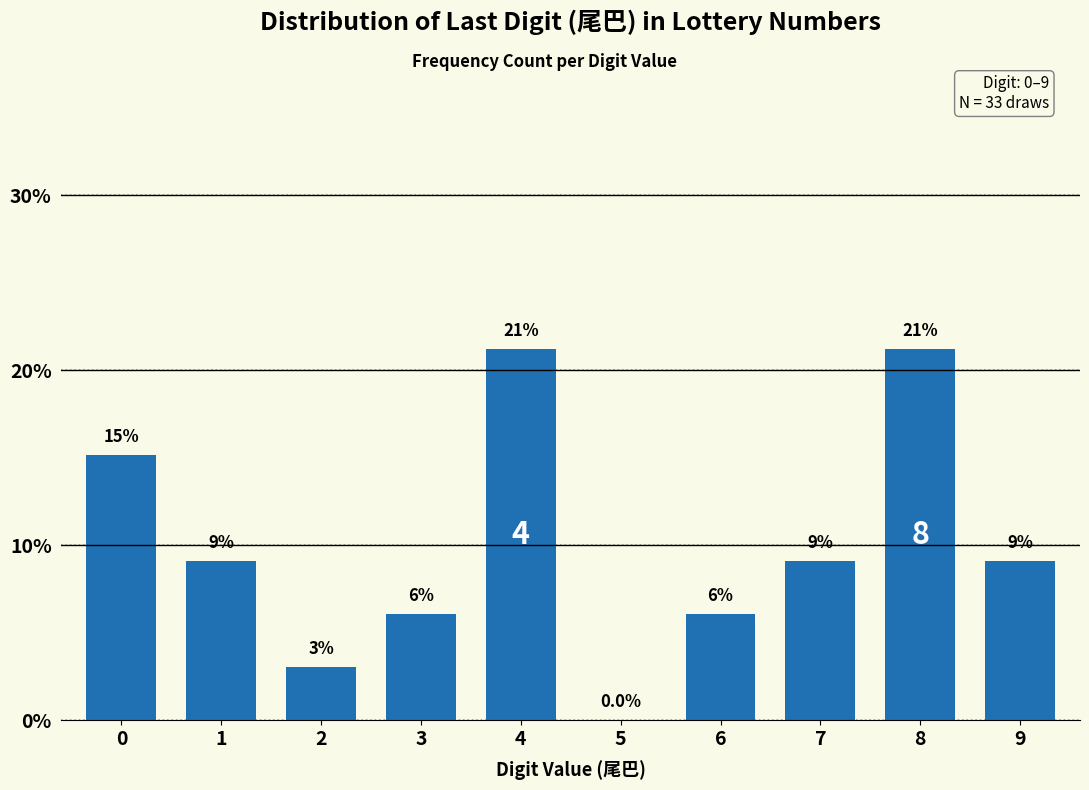

Are the bars horizontal?

No